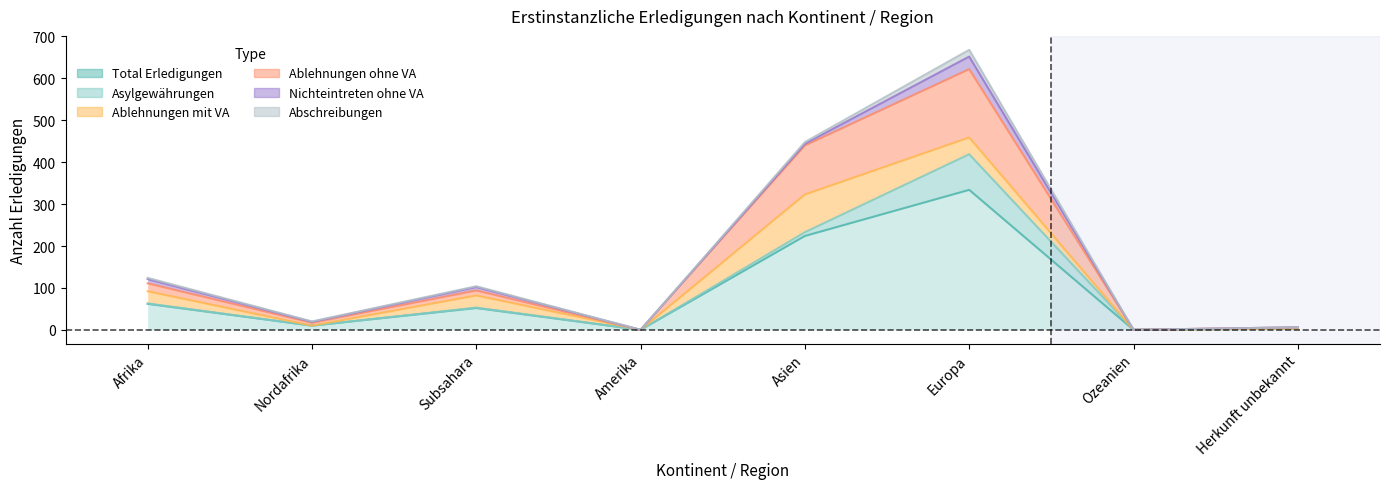

At how many categories does at least one series exceed 290?

1